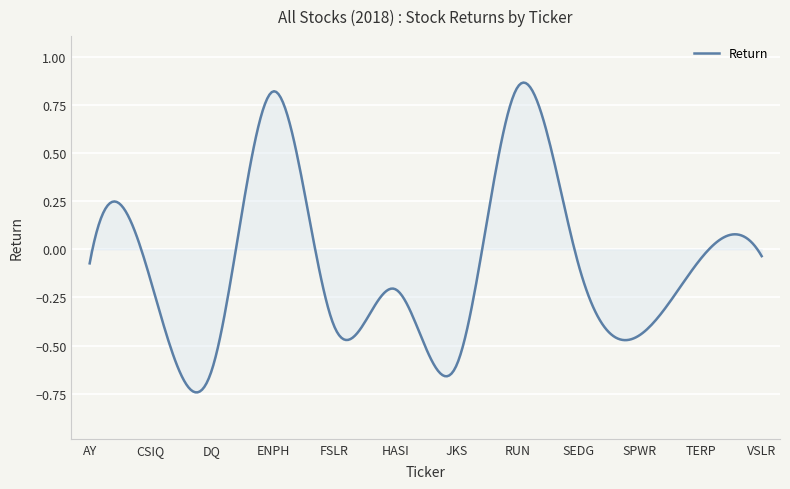

What is the difference between the maximum and minimum values?

1.6